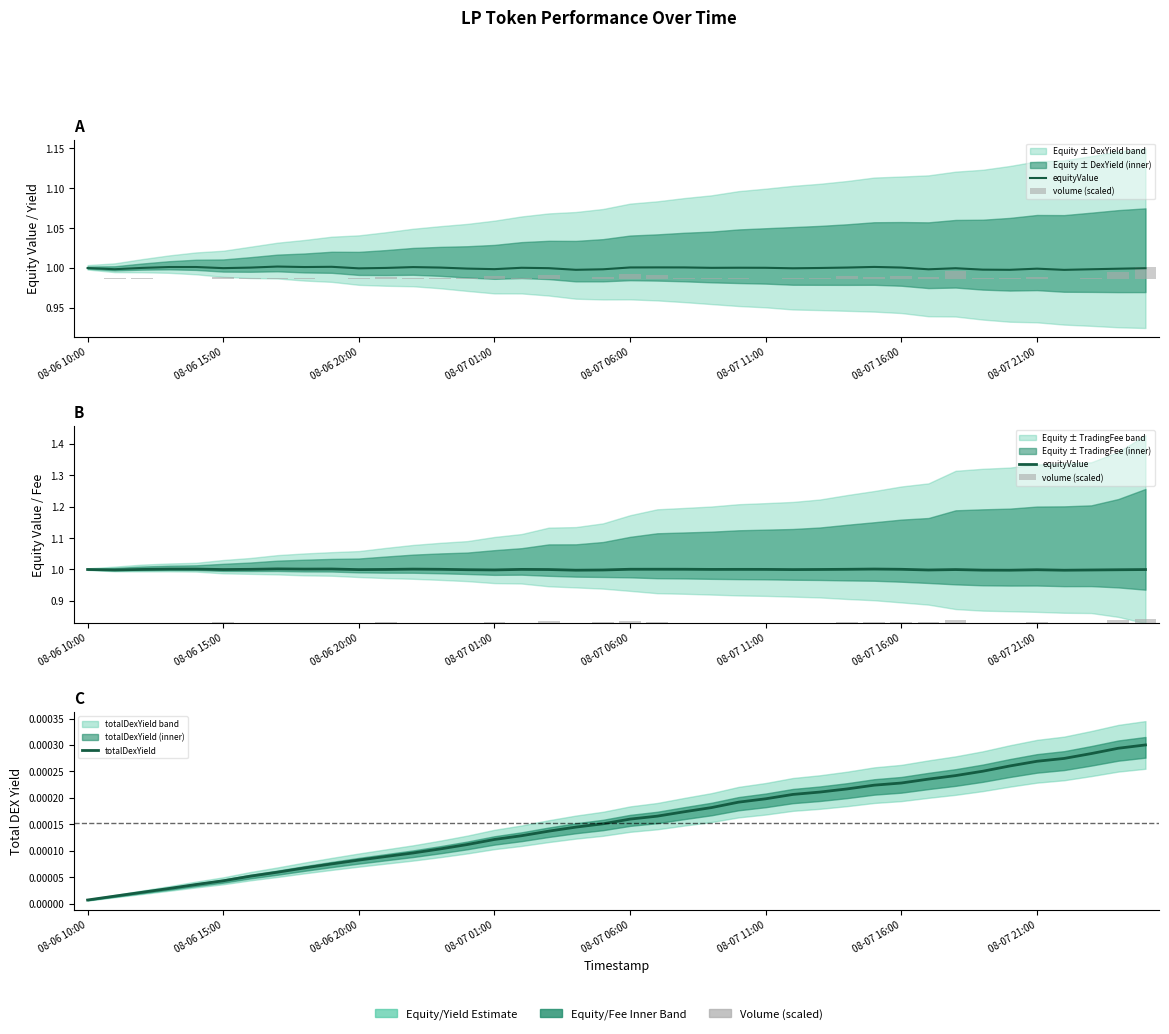

Which series has the largest range (max minus min)?

volume (scaled)